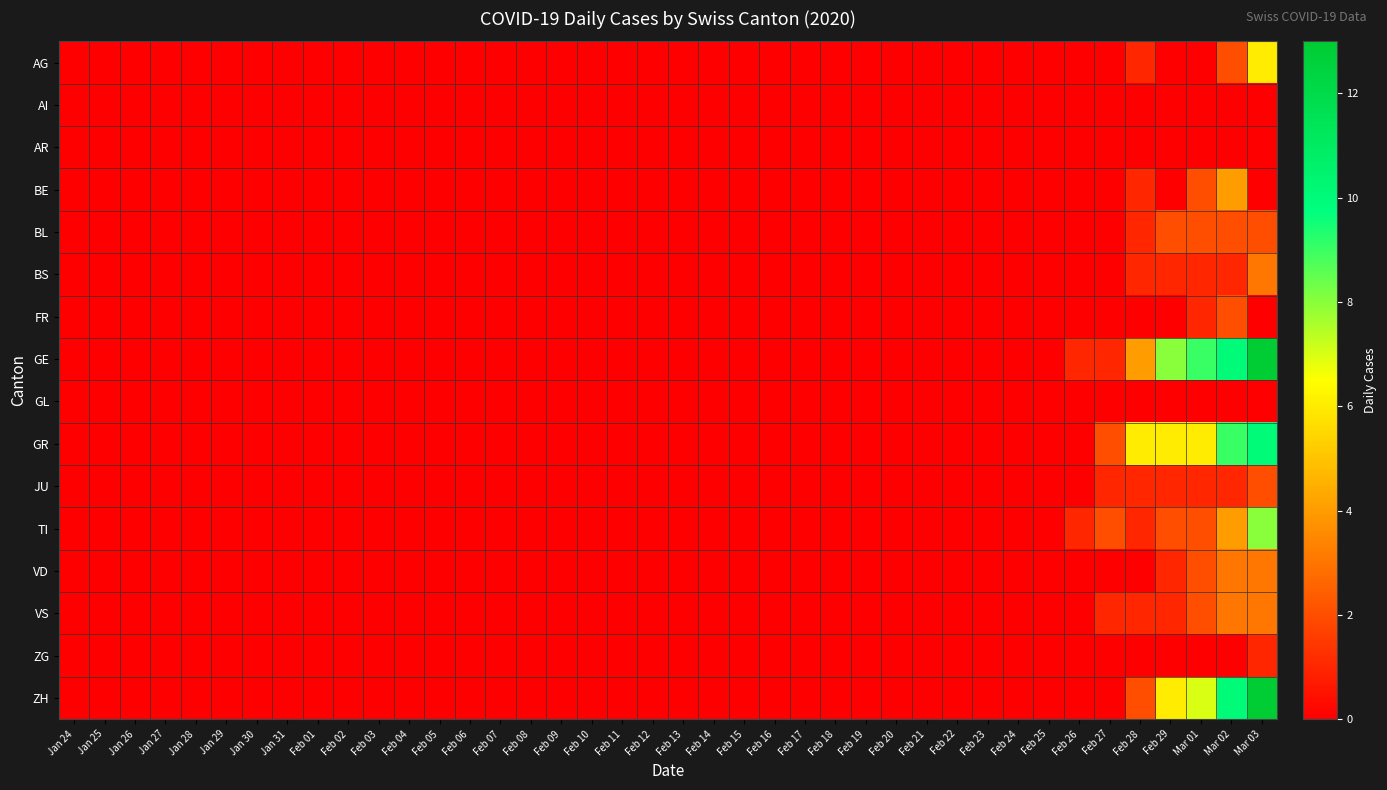

Count the number of data series in this chart.

16